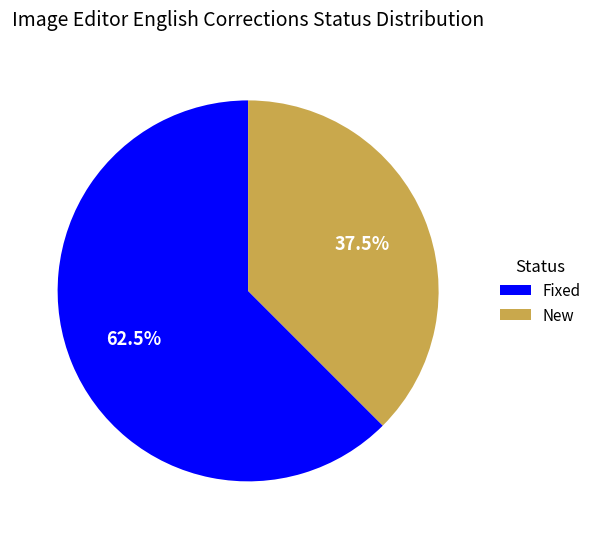

What is the ratio of the value at Fixed to the value at New?

1.7